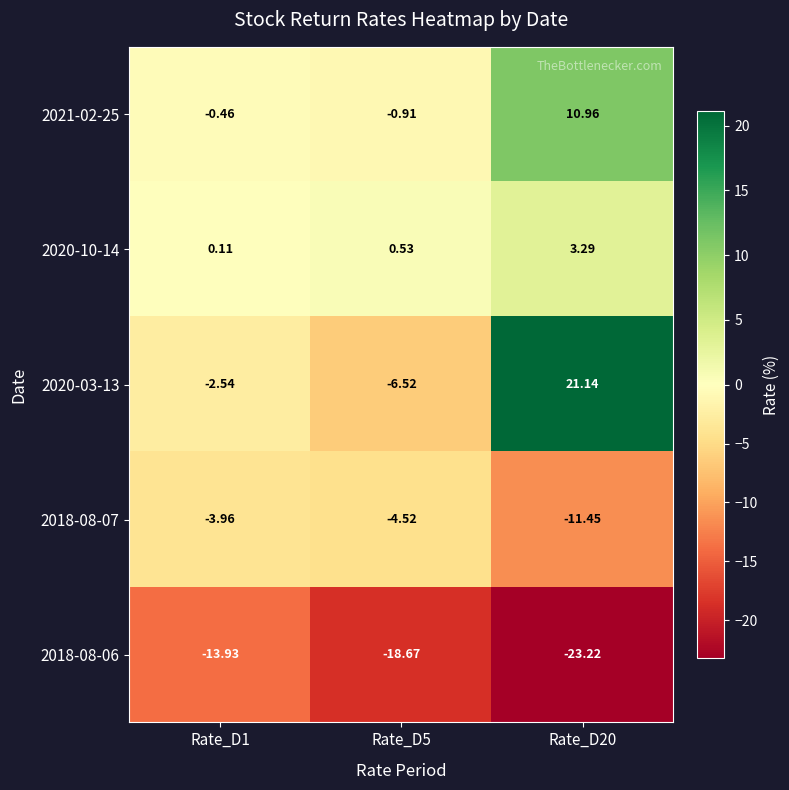

Is the value of 2020-03-13 at Rate_D20 greater than the value of 2018-08-07 at Rate_D1?

Yes